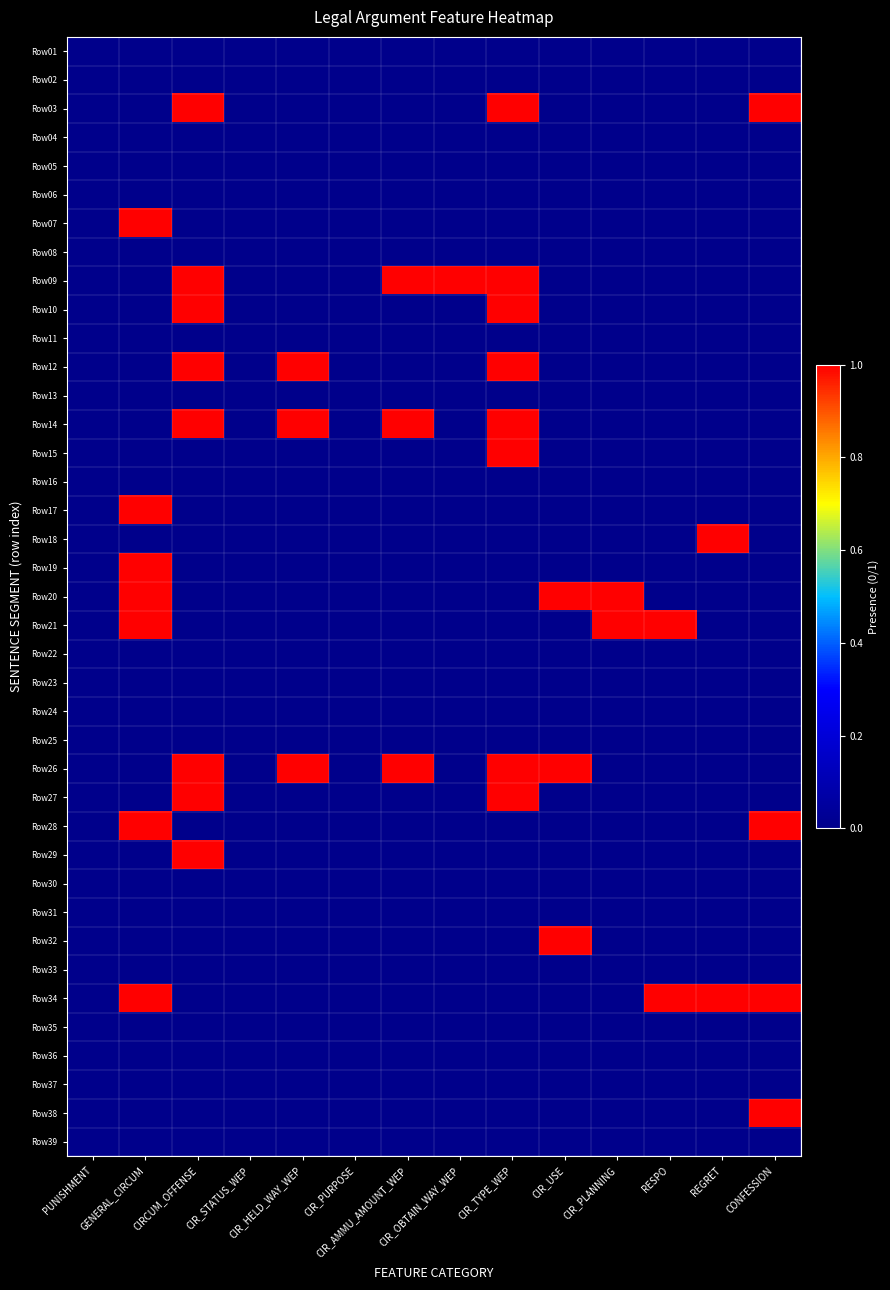

At how many categories does at least one series exceed 0?

11